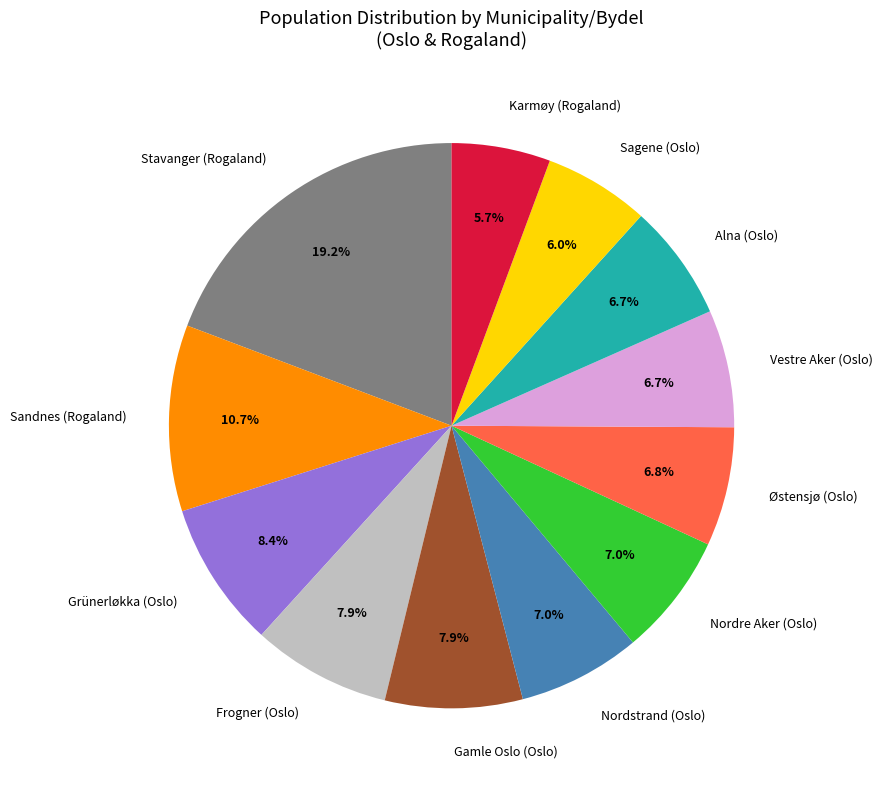

Which category has the biggest portion of the pie?

Stavanger (Rogaland)